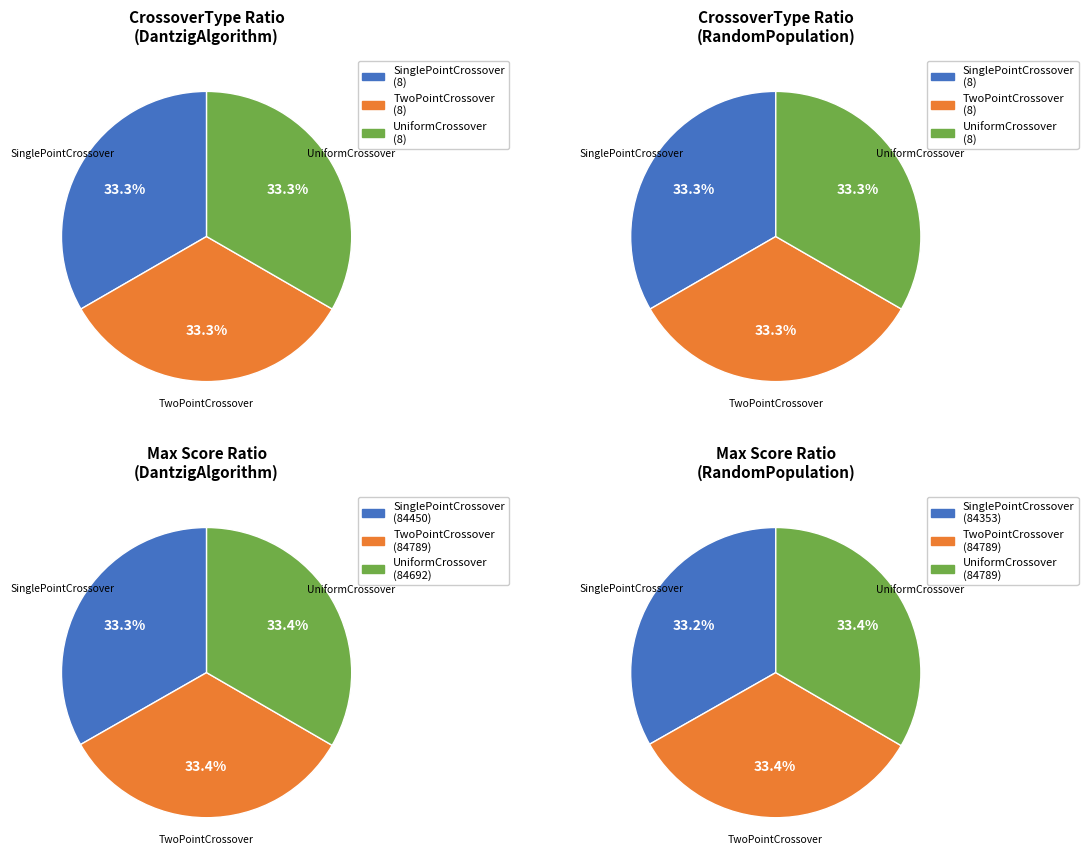

Is there a majority slice in this chart?

No